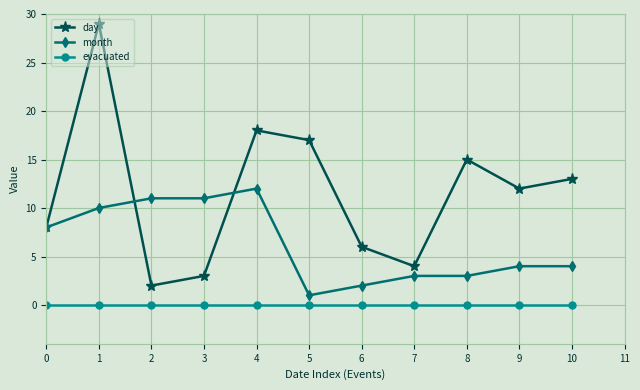

Which series ends up on top after the final intersection of month and day?

day